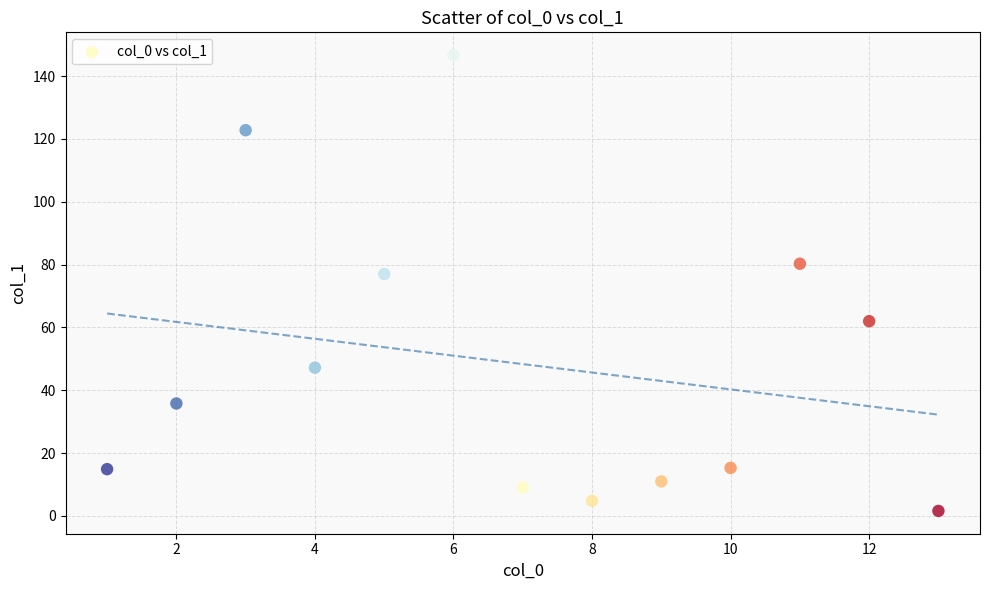

What Y value in the scatter plot is closest to 74?

77.0